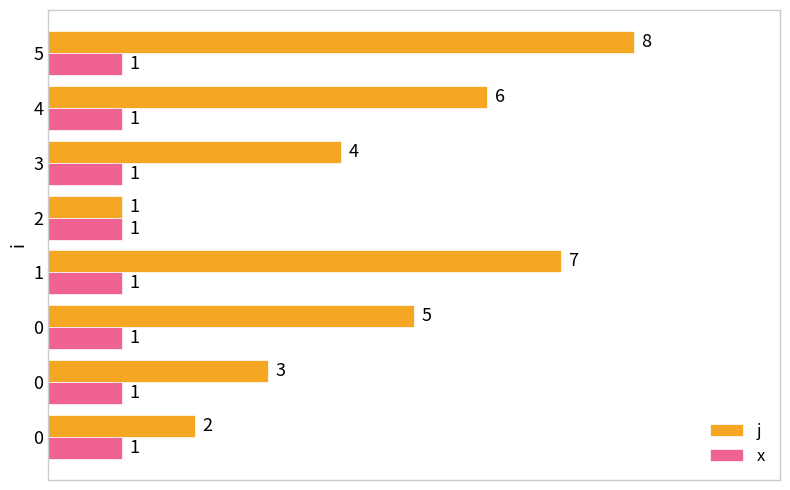

What are all the series names shown in the legend?

j, x